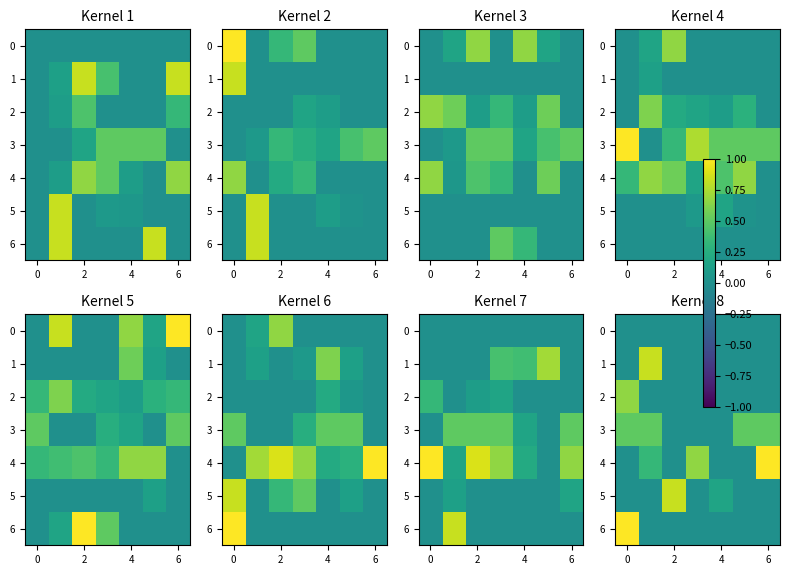

What is the difference between the maximum and minimum values in the 4 series?

1.0